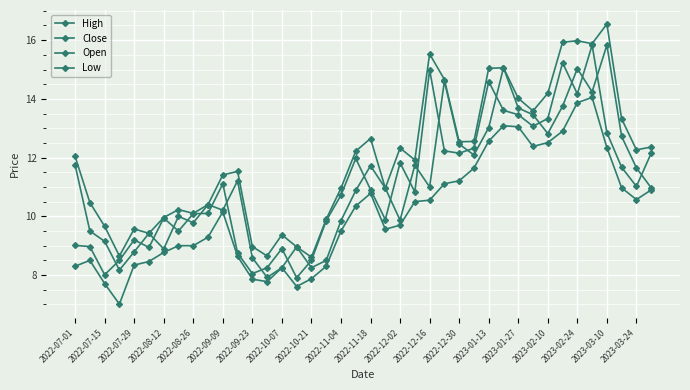

How many distinct data groups are displayed?

4